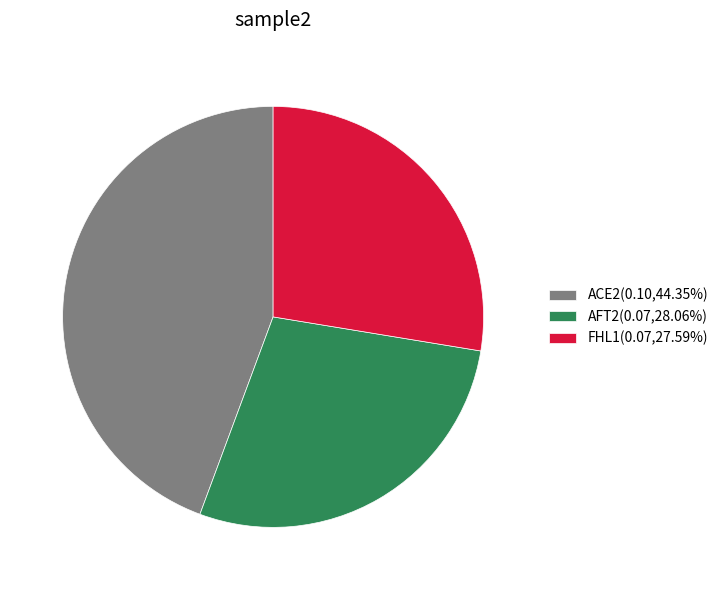

Which category has the biggest portion of the pie?

ACE2